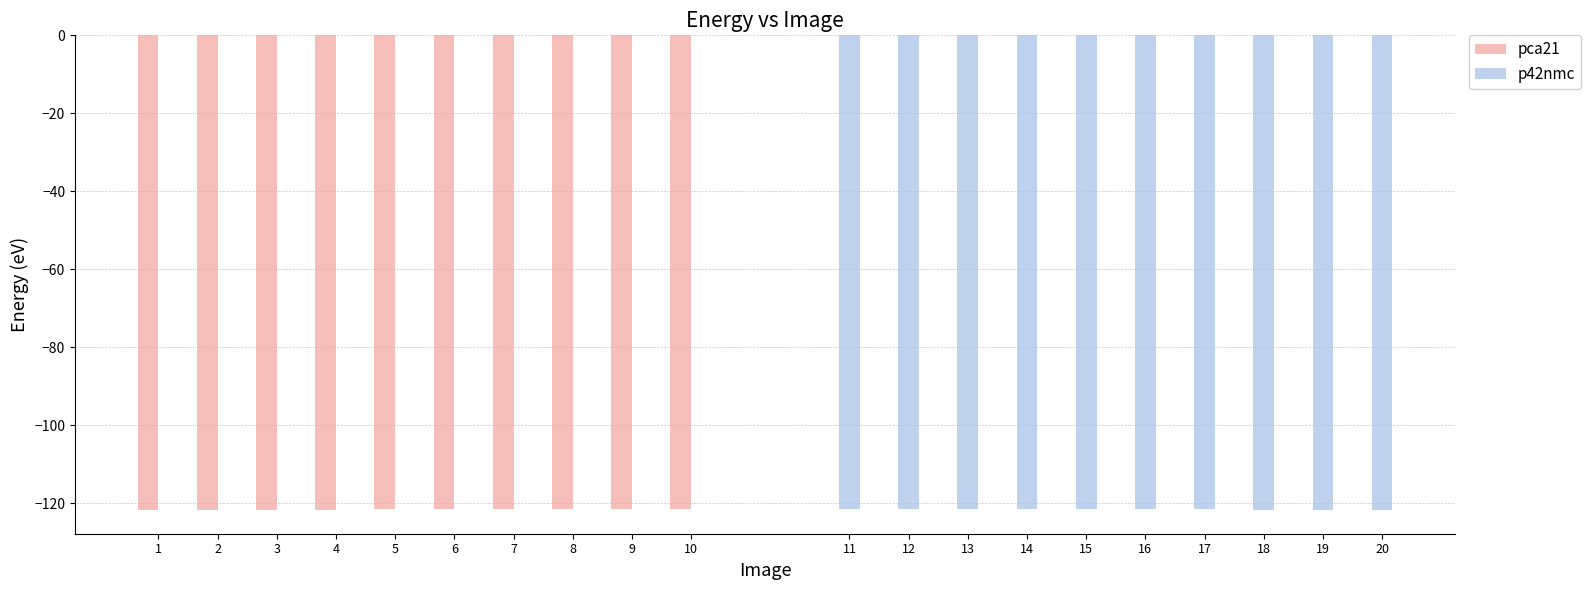

The value of pca21 at 9 is -121.4. True or false?

True